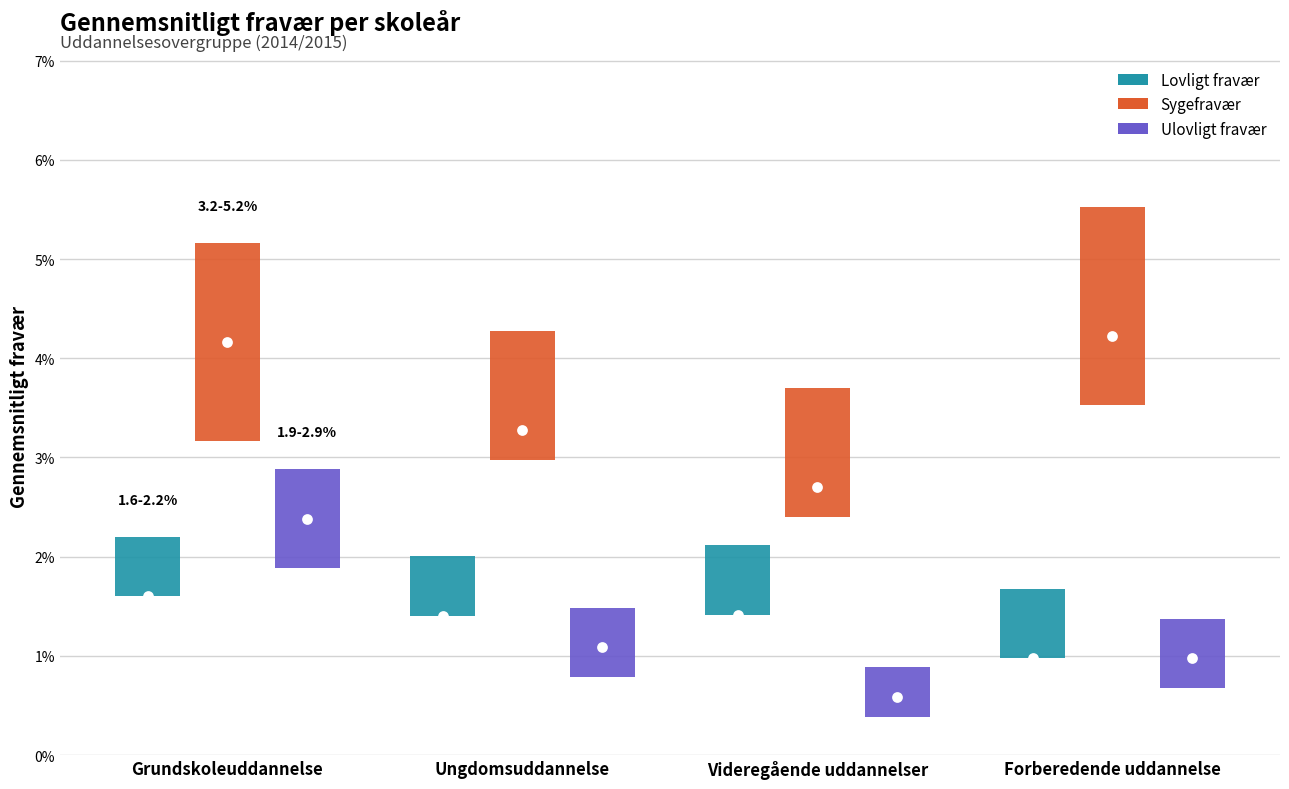

What are all the series names shown in the legend?

Lovligt fravær, Sygefravær, Ulovligt fravær